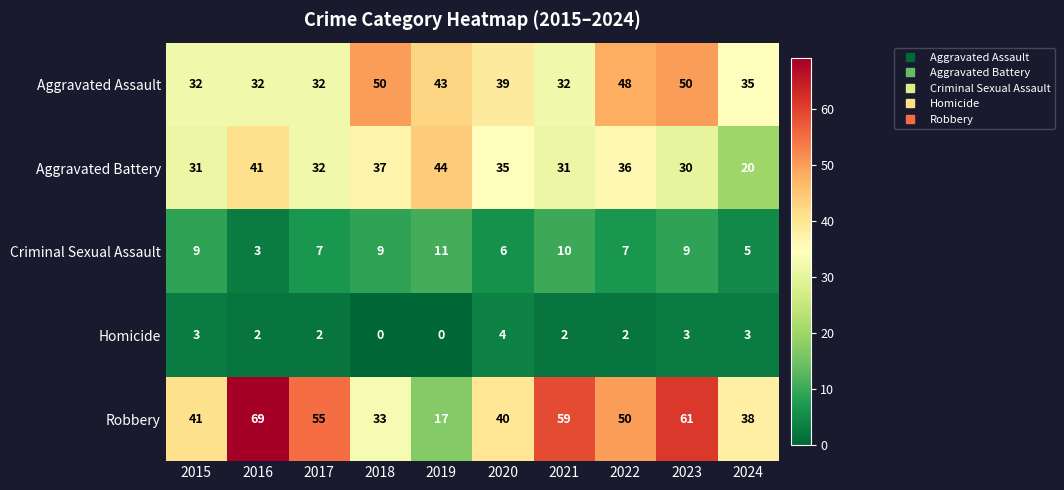

At 2015, list the series in order from smallest to largest.

Homicide, Criminal Sexual Assault, Aggravated Battery, Aggravated Assault, Robbery